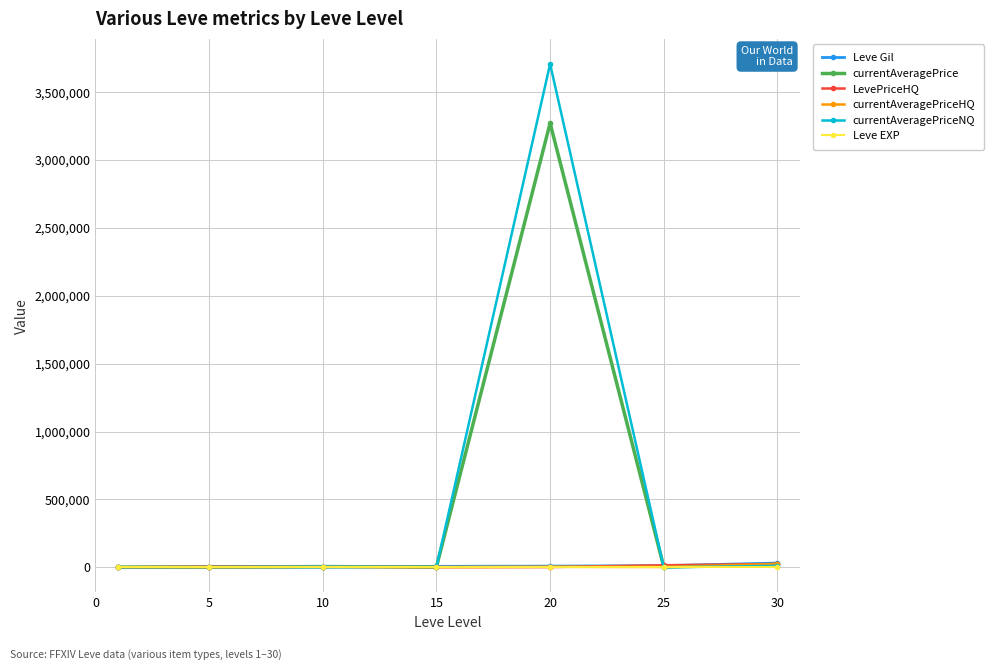

True or false: currentAveragePrice has more than 2 interior local peaks.

False